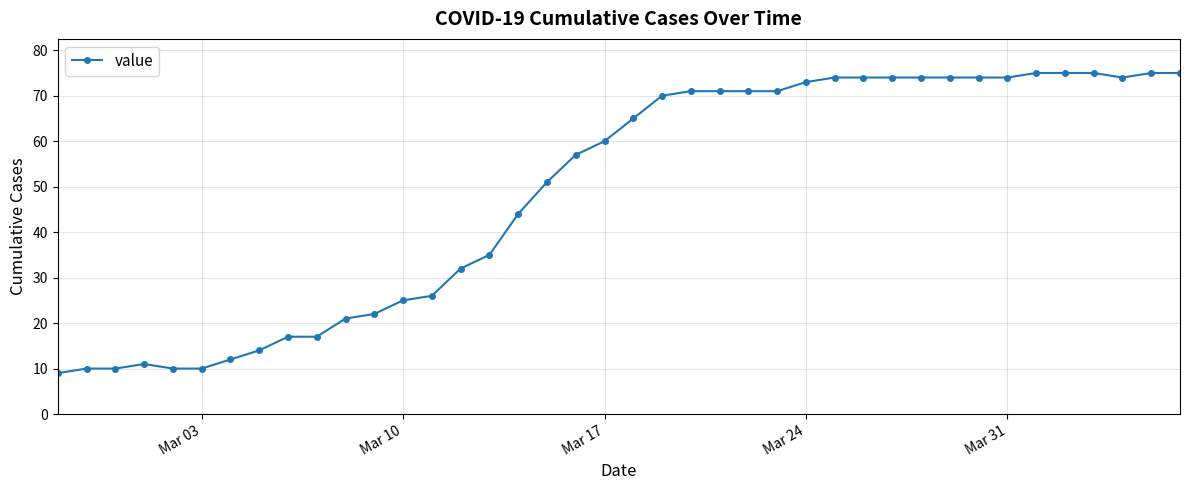

What is the smallest value displayed?

9